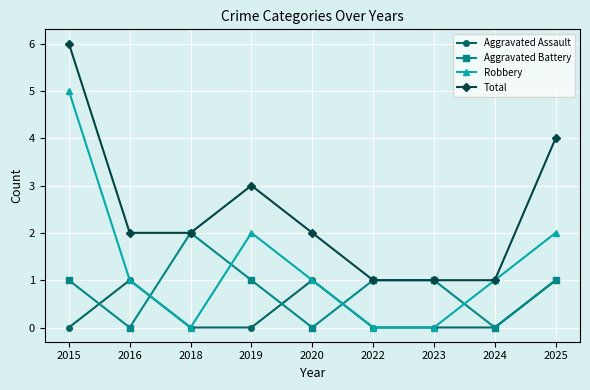

True or false: Robbery has a value of 5 at 2015.

True